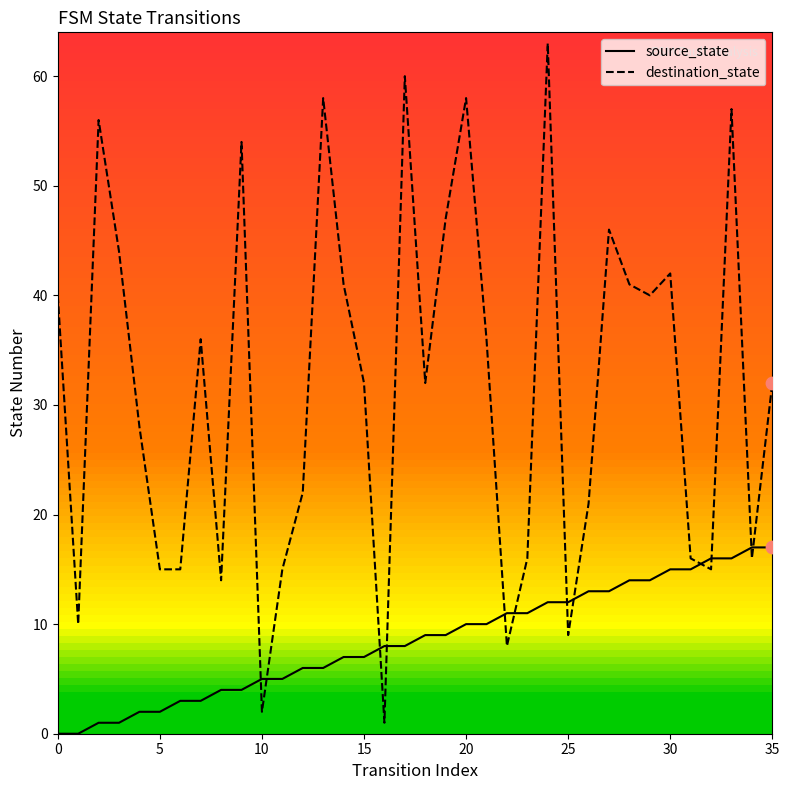

Which series has the largest total across all categories?

destination_state